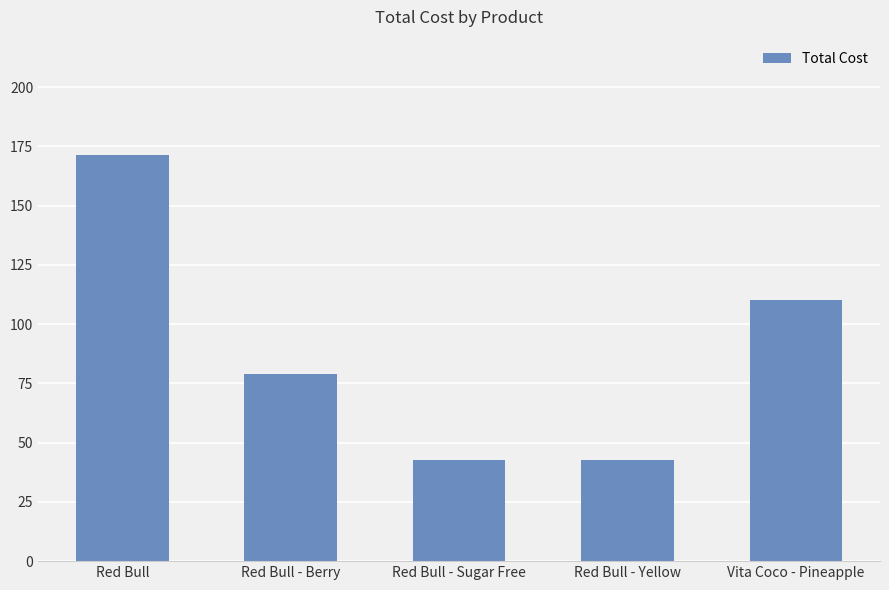

What value does the data have at Red Bull - Sugar Free?

42.9